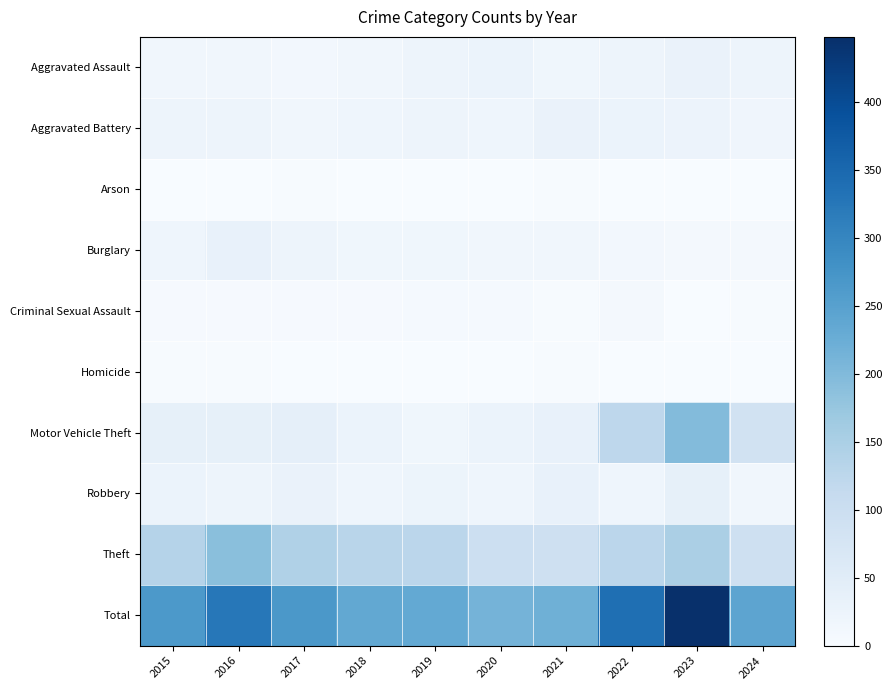

Which series has the largest range (max minus min)?

Total